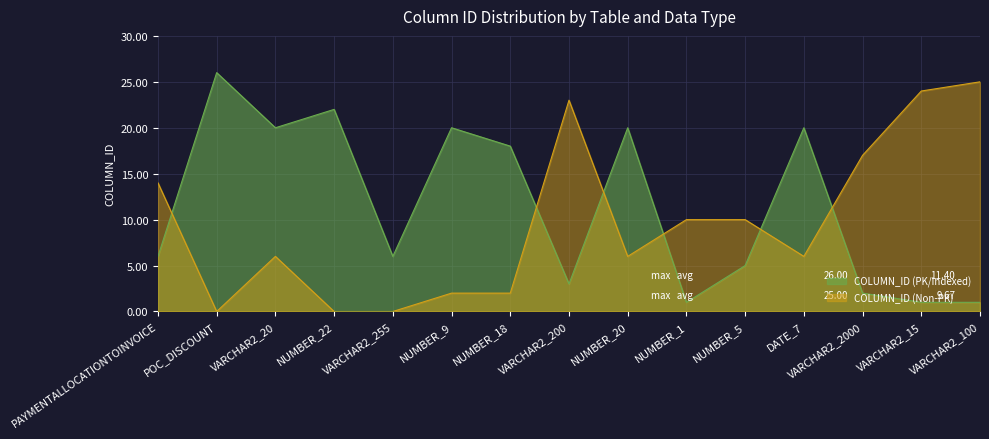

Which series ends up on top after the final intersection of COLUMN_ID (PK/Indexed) and COLUMN_ID (Non-PK)?

COLUMN_ID (Non-PK)